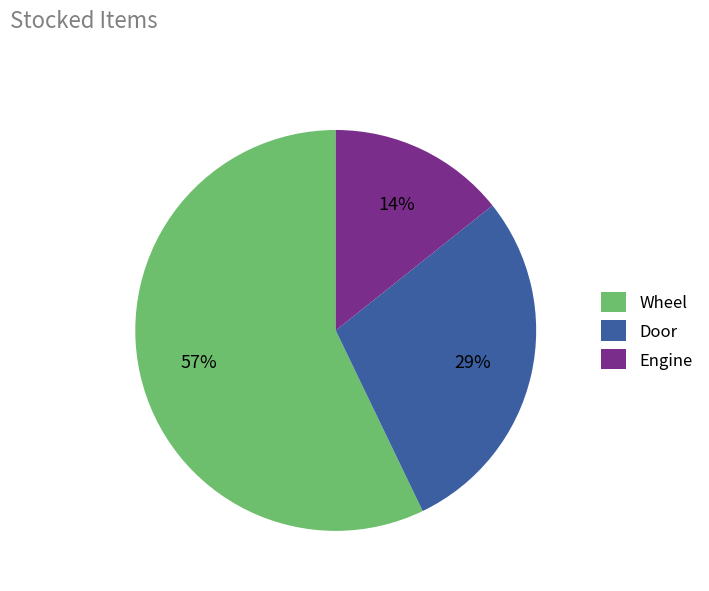

Does Wheel account for over 50% of the chart?

Yes